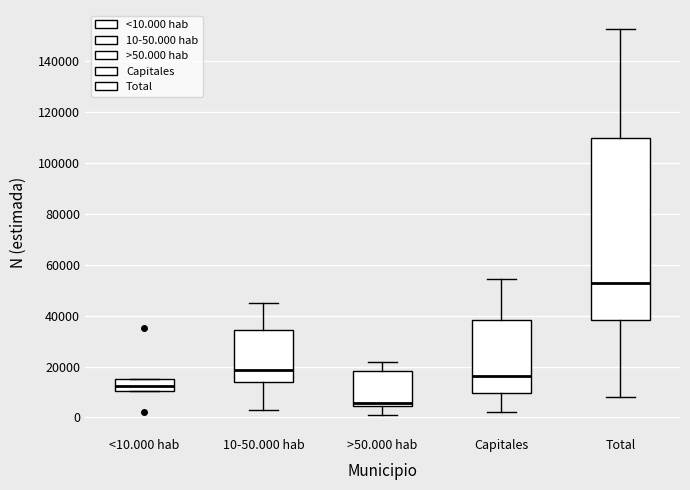

Which box's median line is the lowest?

>50.000 hab